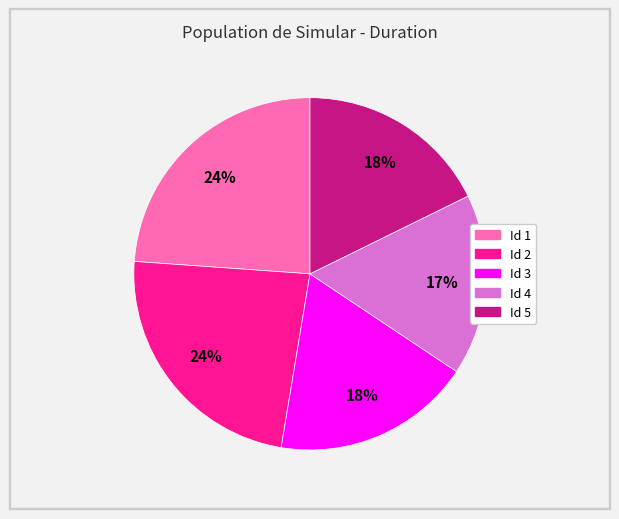

How many segments does this pie chart have?

5